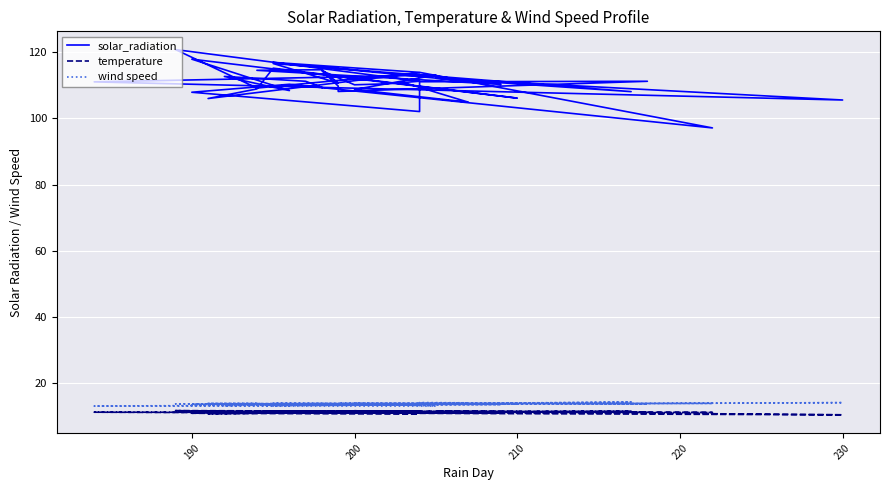

In temperature, how many points are lower than both neighbors (excluding endpoints)?

13